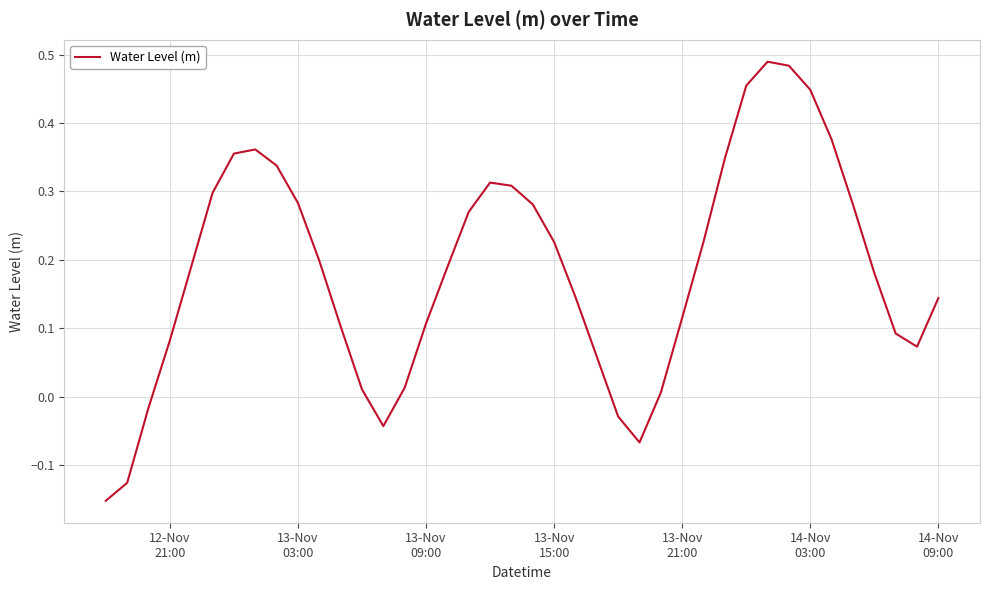

What is the difference between the maximum and minimum values?

0.6